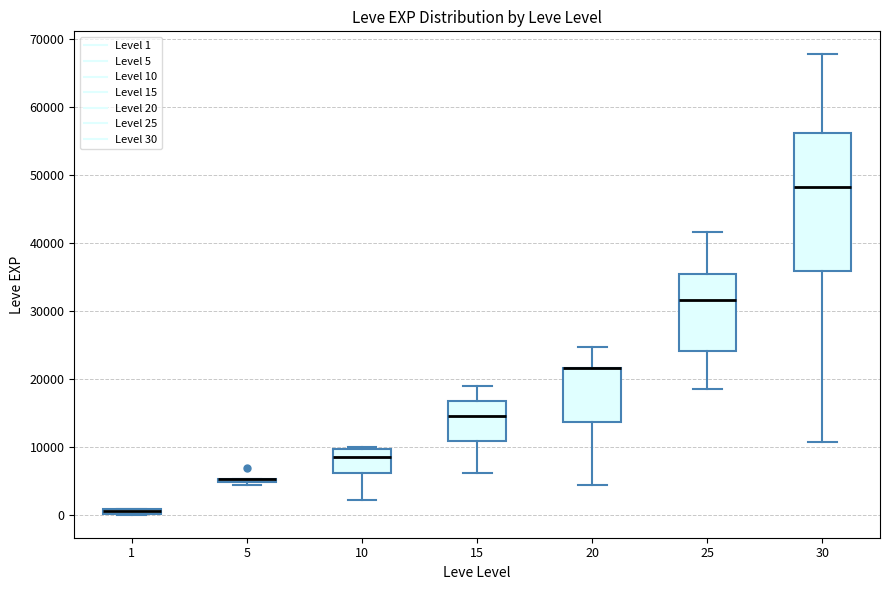

Which box is the tallest, from its lower edge to its upper edge?

30